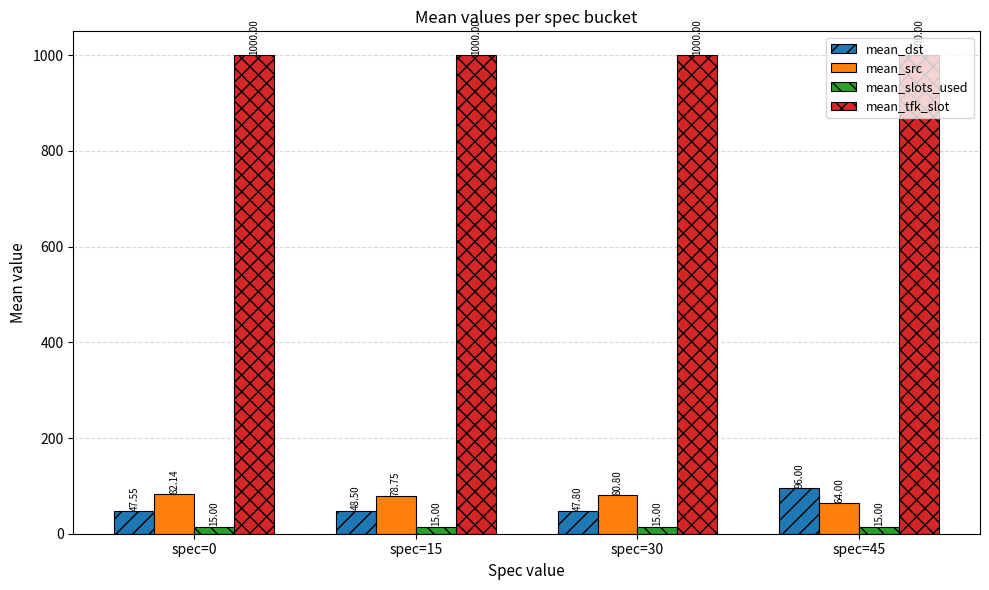

What is the total value across all series at spec=30?

1143.6